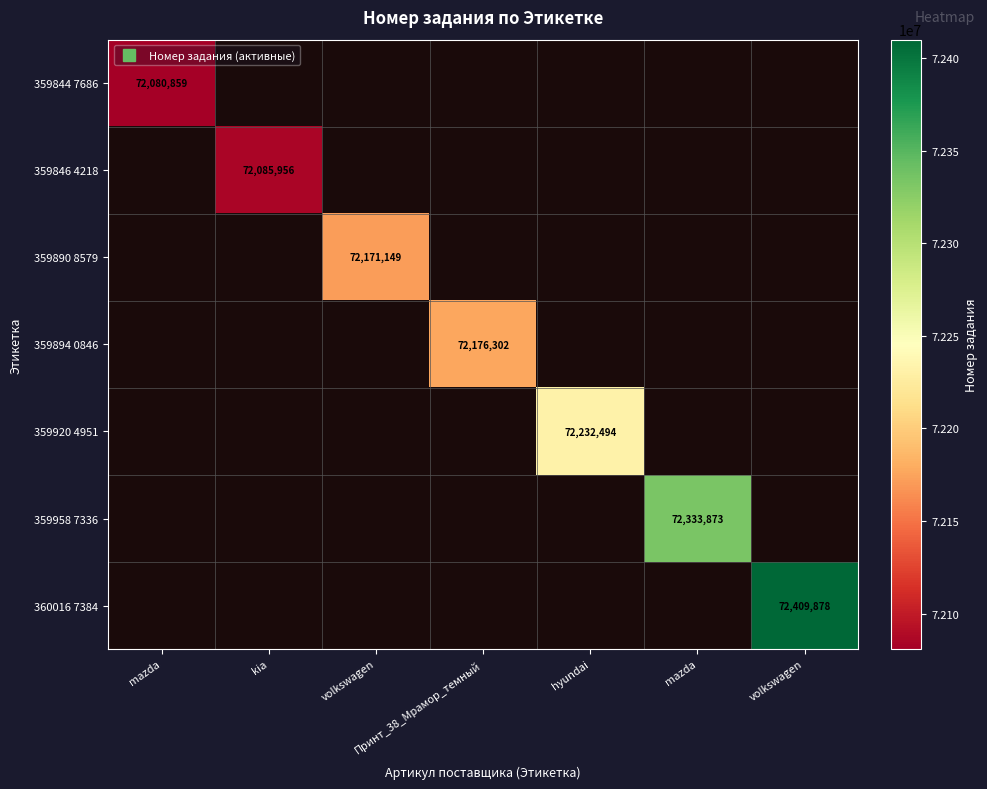

Rank the series by their average value, from lowest to highest.

359844 7686, 359846 4218, 359890 8579, 359894 0846, 359920 4951, 359958 7336, 360016 7384